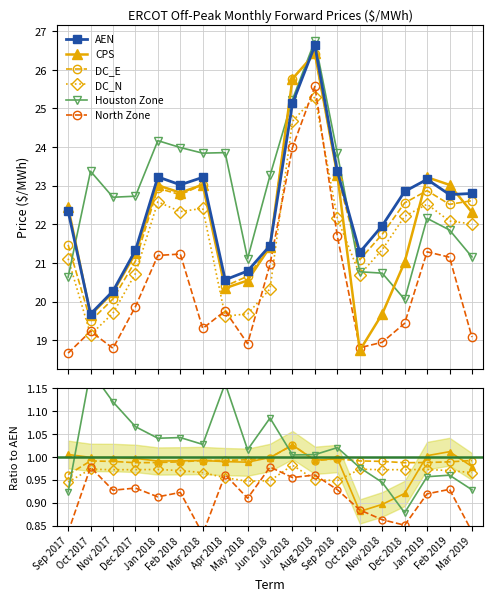

Is it true that AEN equals 28.7 at Nov 2018?

False